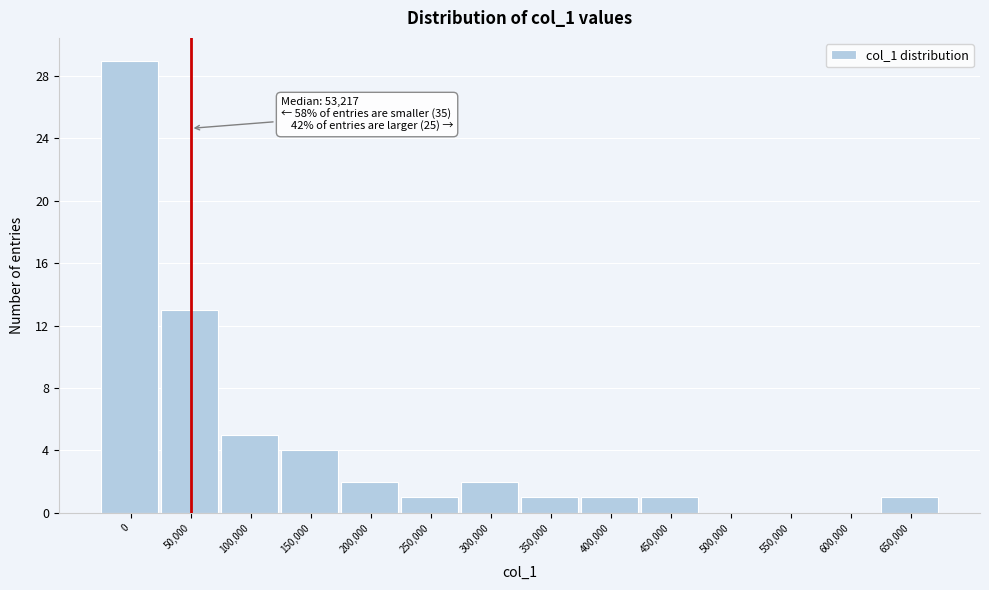

Reading left to right, transcribe all the data shown in this chart.

0=29	50,000=13	100,000=5	150,000=4	200,000=2	250,000=1	300,000=2	350,000=1	400,000=1	450,000=1	500,000=0	550,000=0	600,000=0	650,000=1